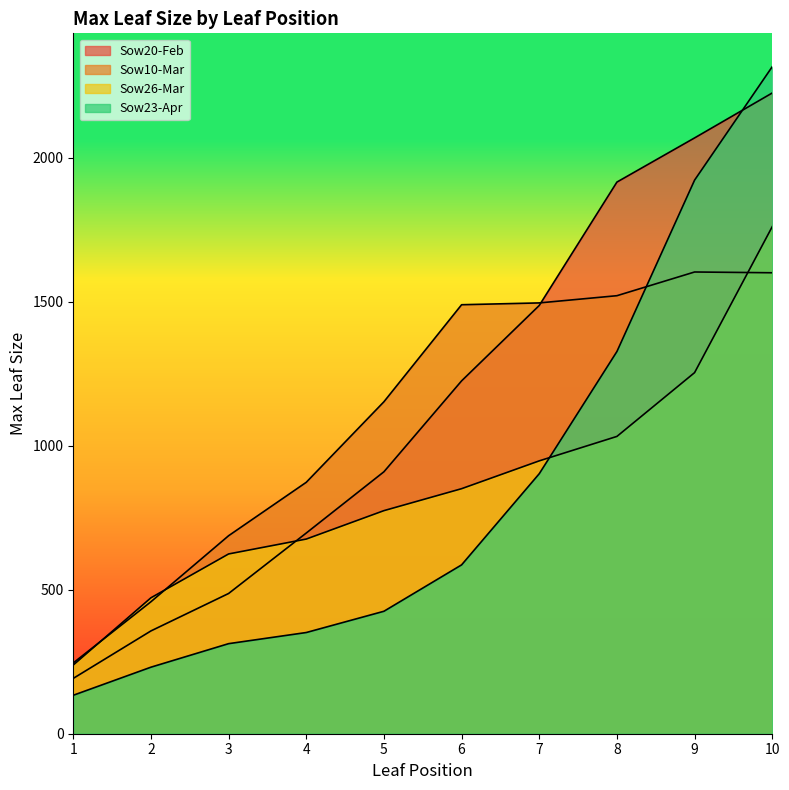

How many categories are shown in the chart?

10